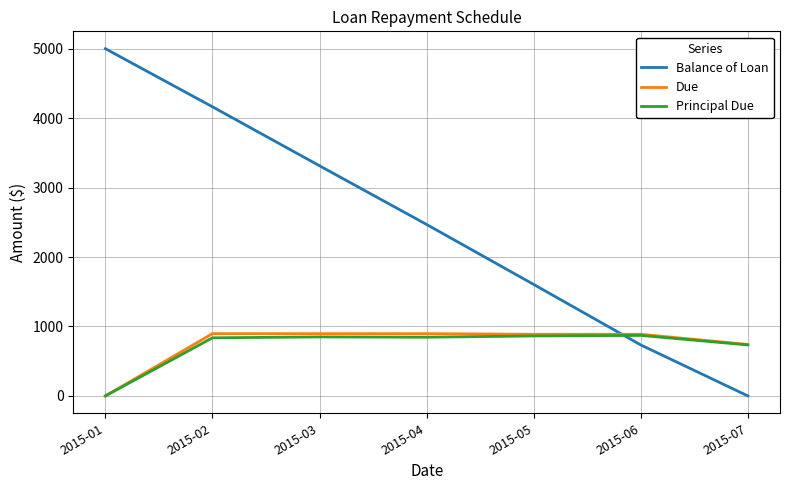

True or false: Principal Due has more than 1 points higher than both neighbors.

True